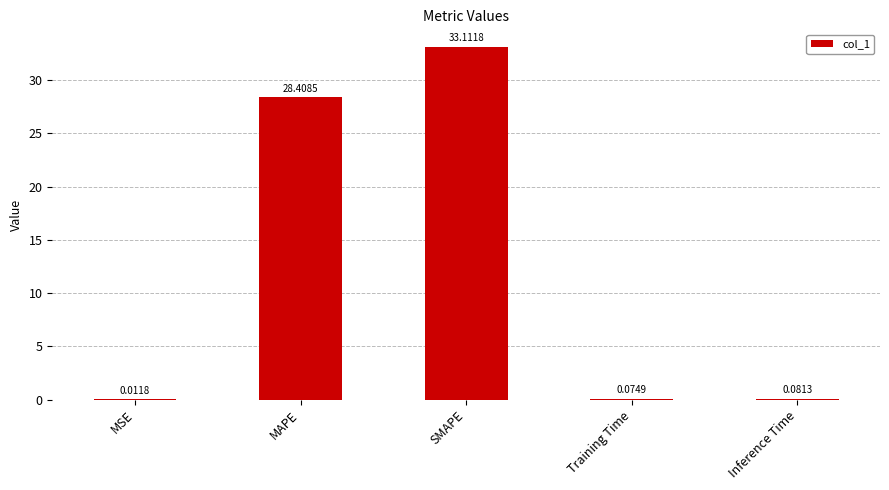

What is the sum of all values?

61.7